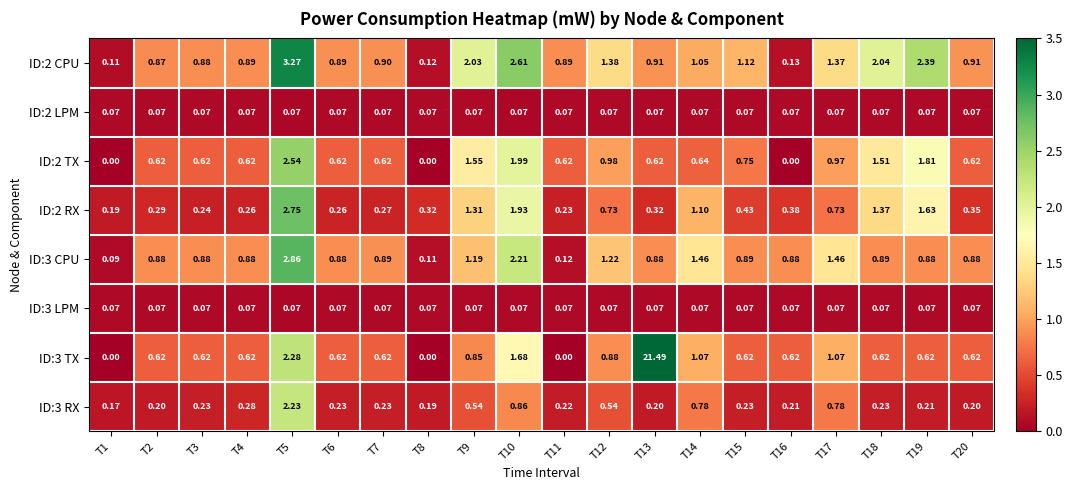

Is the value of ID:2 TX at T6 greater than the value of ID:2 LPM at T4?

Yes